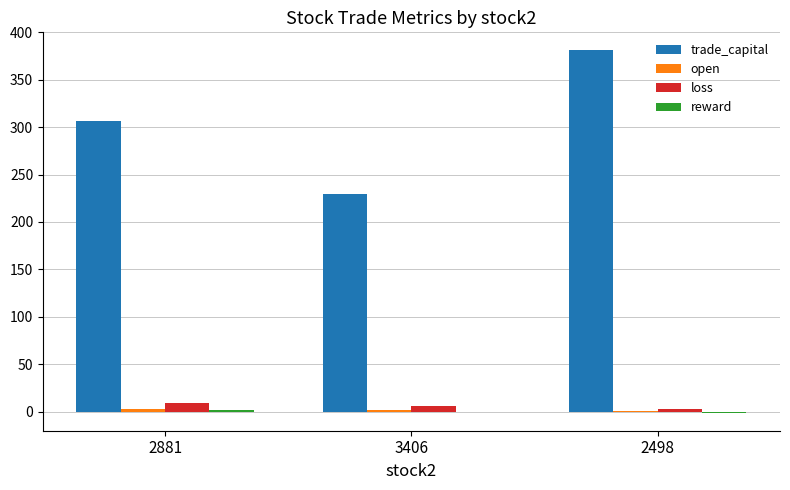

True or false: trade_capital has a value of 229.5 at 3406.

True